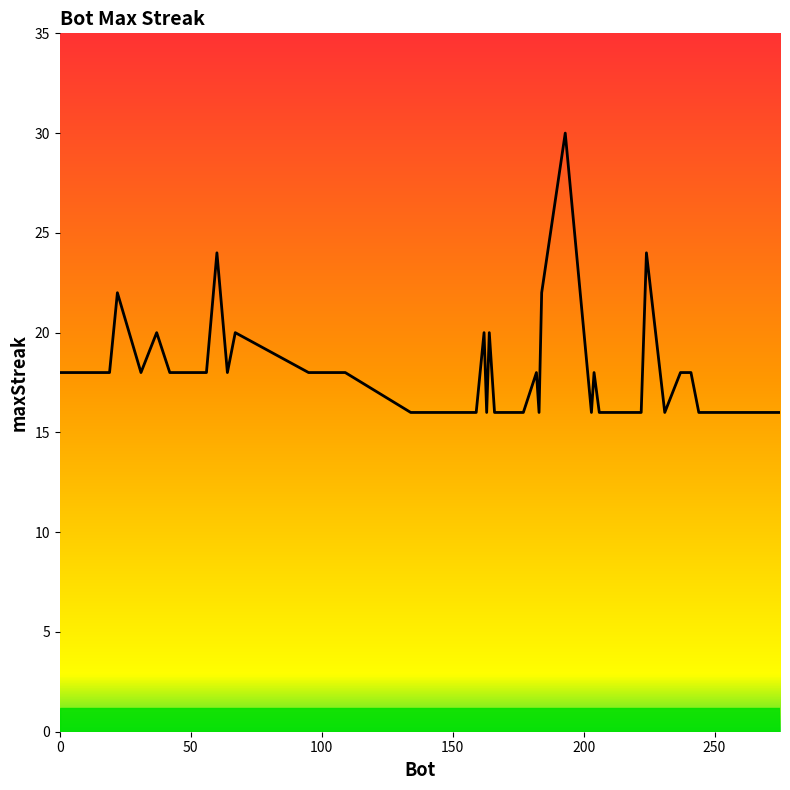

What is the minimum value shown in the chart?

16